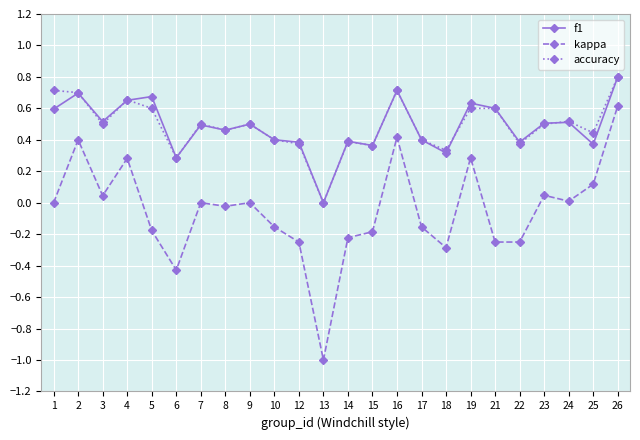

How many accuracy values are between 0 and 1?

24